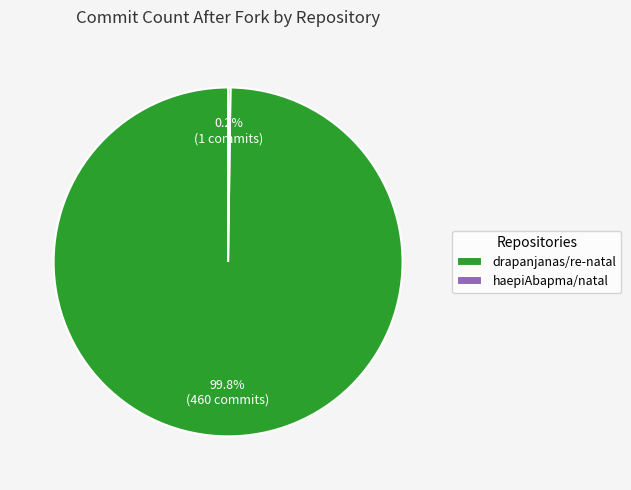

Which category accounts for the majority?

drapanjanas/re-natal